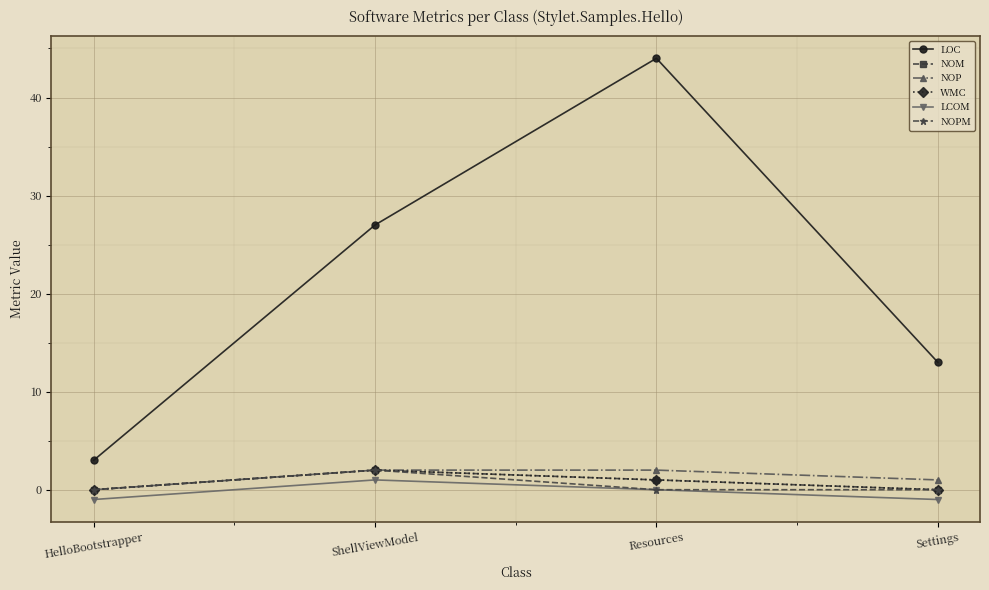

Does the chart have visible grid lines?

Yes